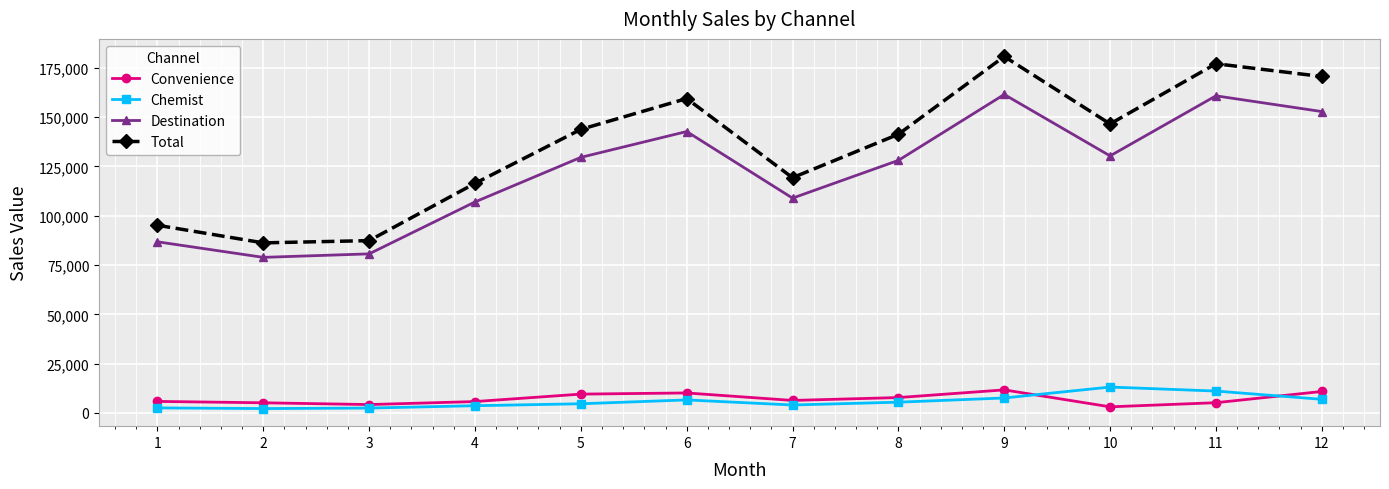

Read the Convenience value at 6.

10134.5